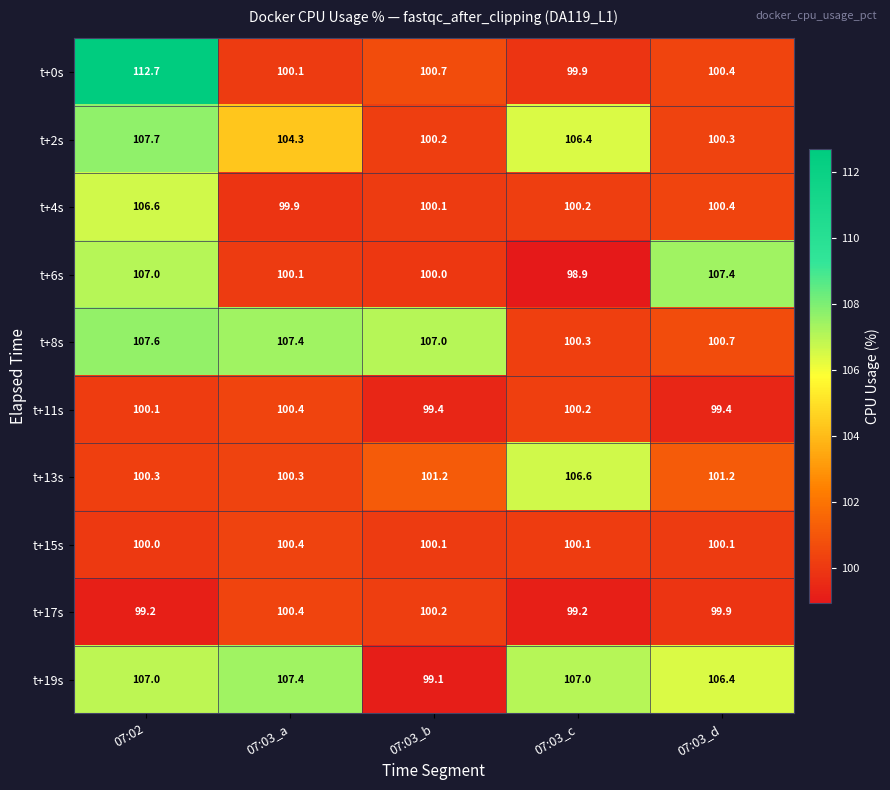

What is the difference between the maximum and minimum values in the t+19s series?

8.3